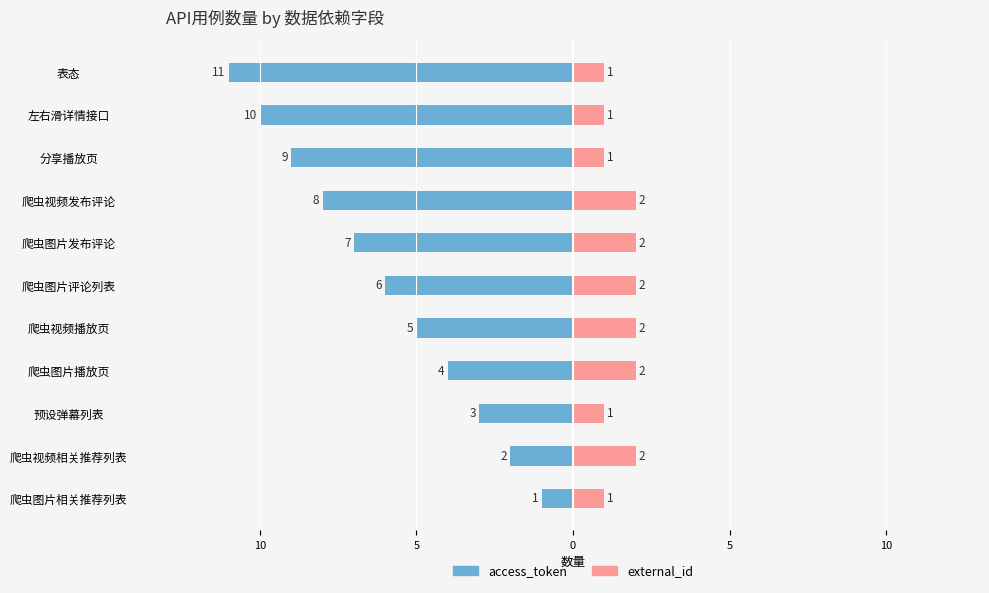

What is the label of the 10th bar from the right?

爬虫视频相关推荐列表